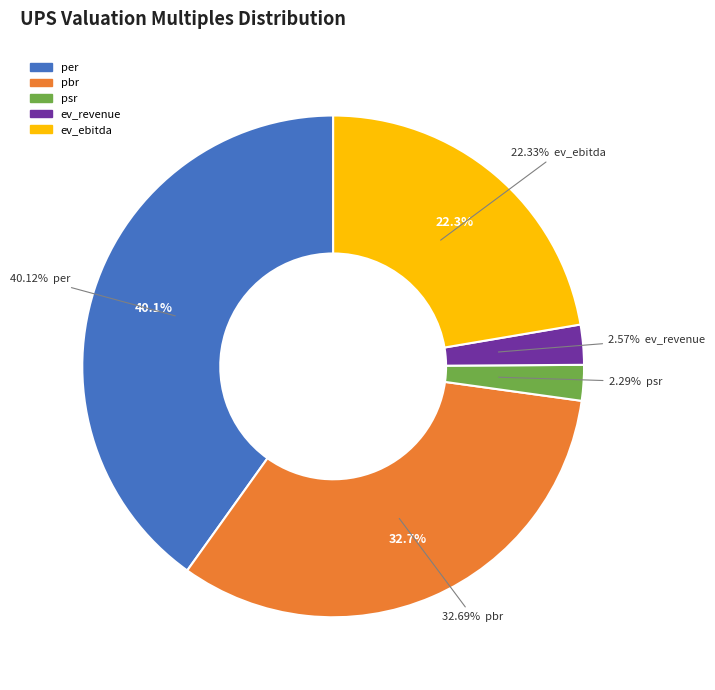

To the nearest percent, what is the average slice percentage?

20%